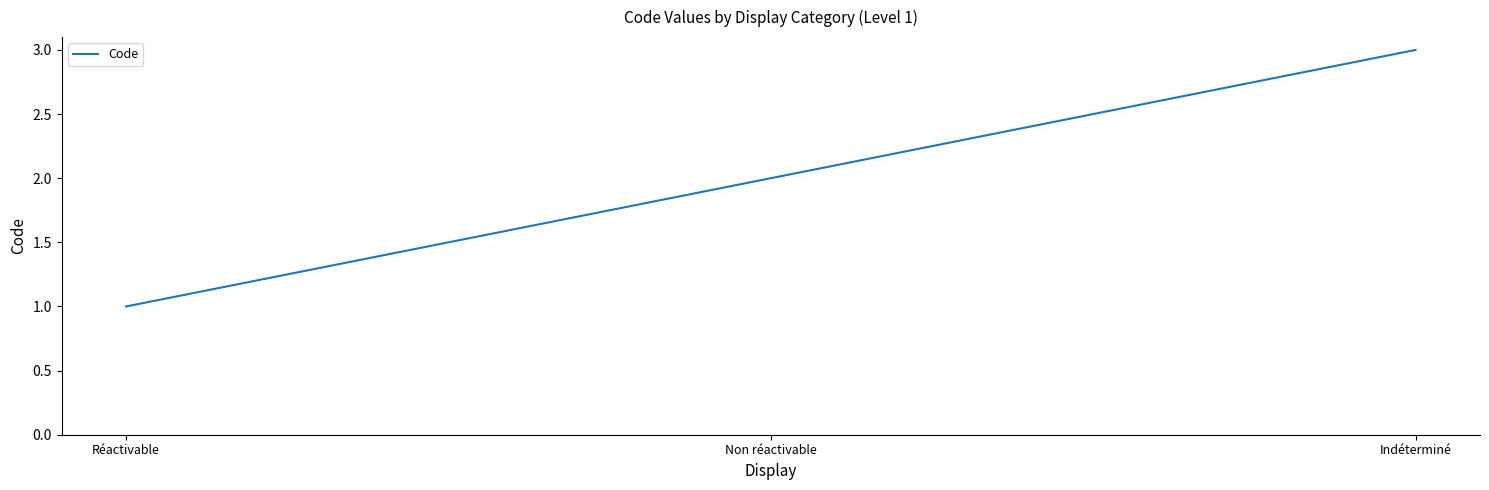

Count the values in the range 1 to 3.

3